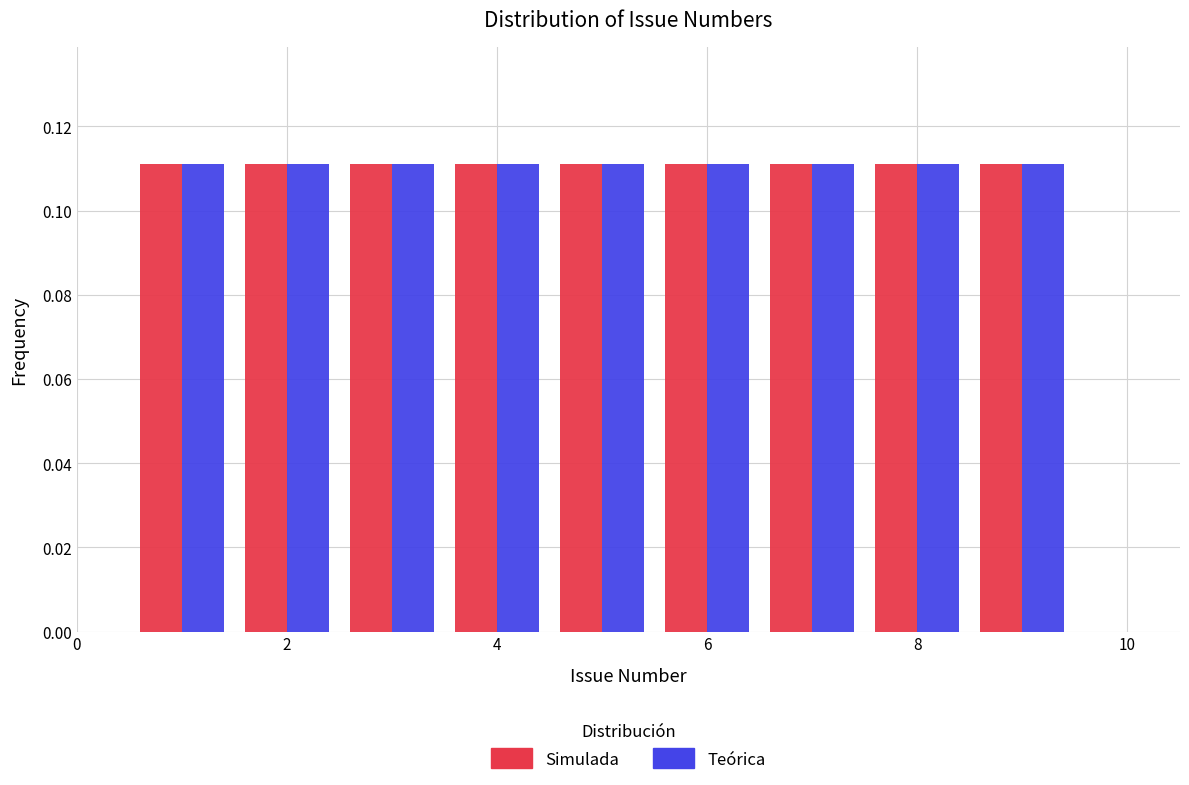

What is the height of the Simulada bar covering 2.5 to 3.5 on the x-axis? Neither the bar edges nor the heights are printed on the chart, so give them approximately, as read against the axes.

0.112